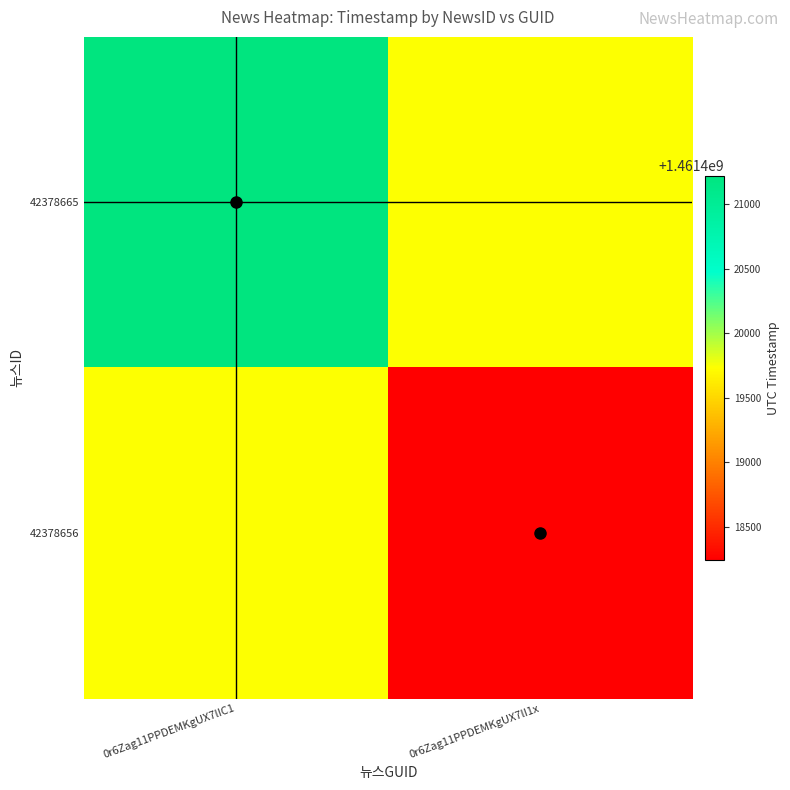

True or false: 42378656 has a value of 899420476.5 at 0r6Zag11PPDEMKgUX7lI1x.

False